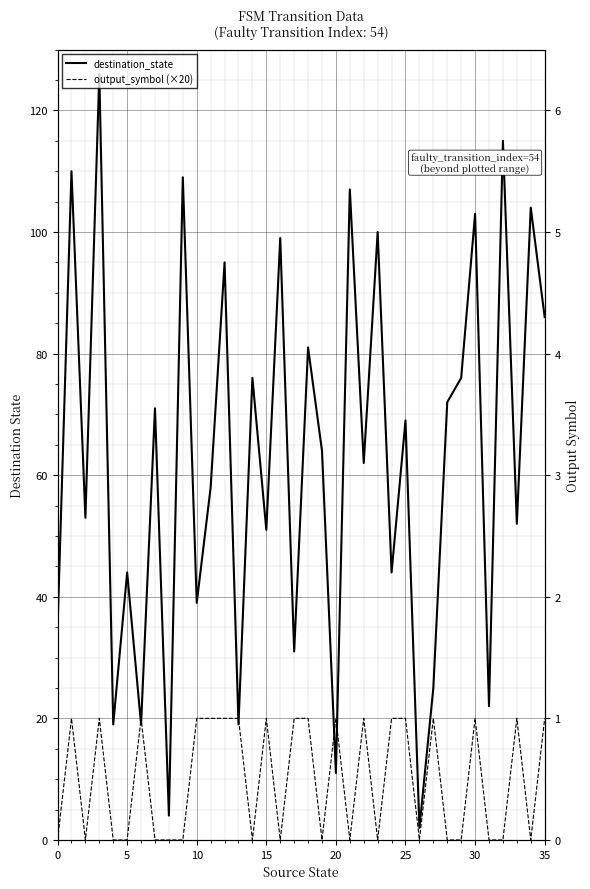

What is the difference between the maximum and minimum values in the output_symbol series?

1